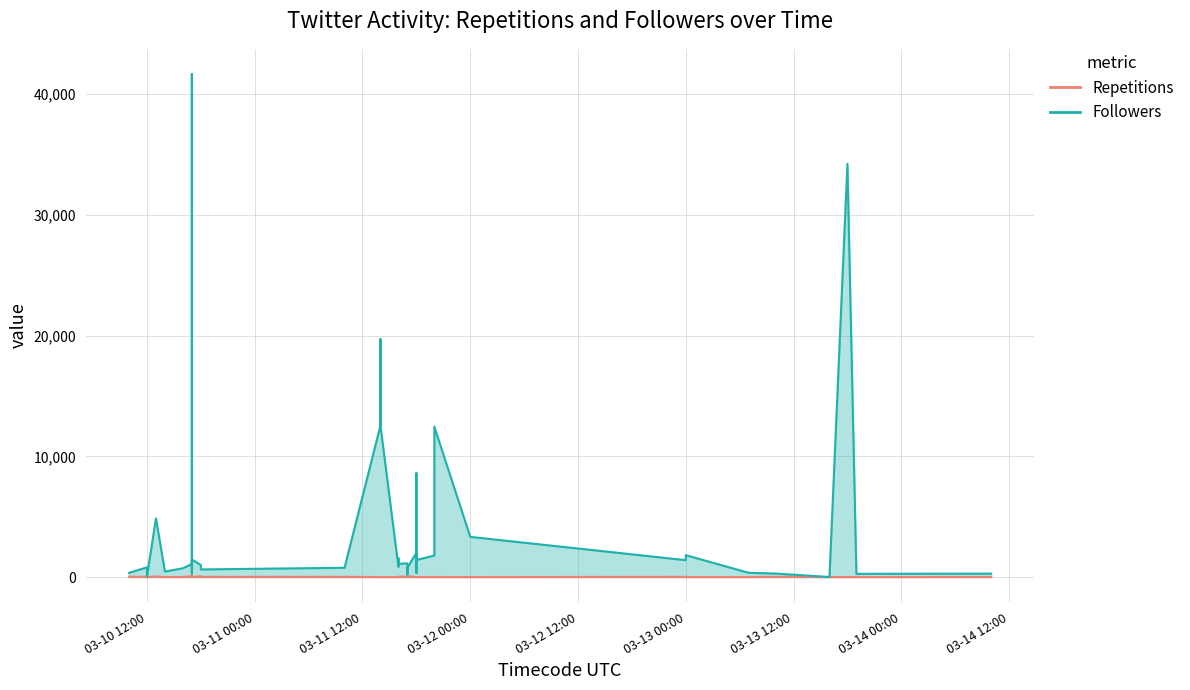

How many lines are shown in the chart?

2